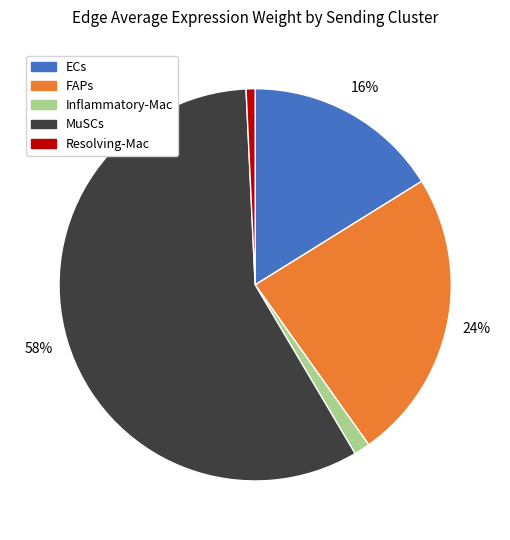

Does MuSCs represent more than half of the total?

Yes